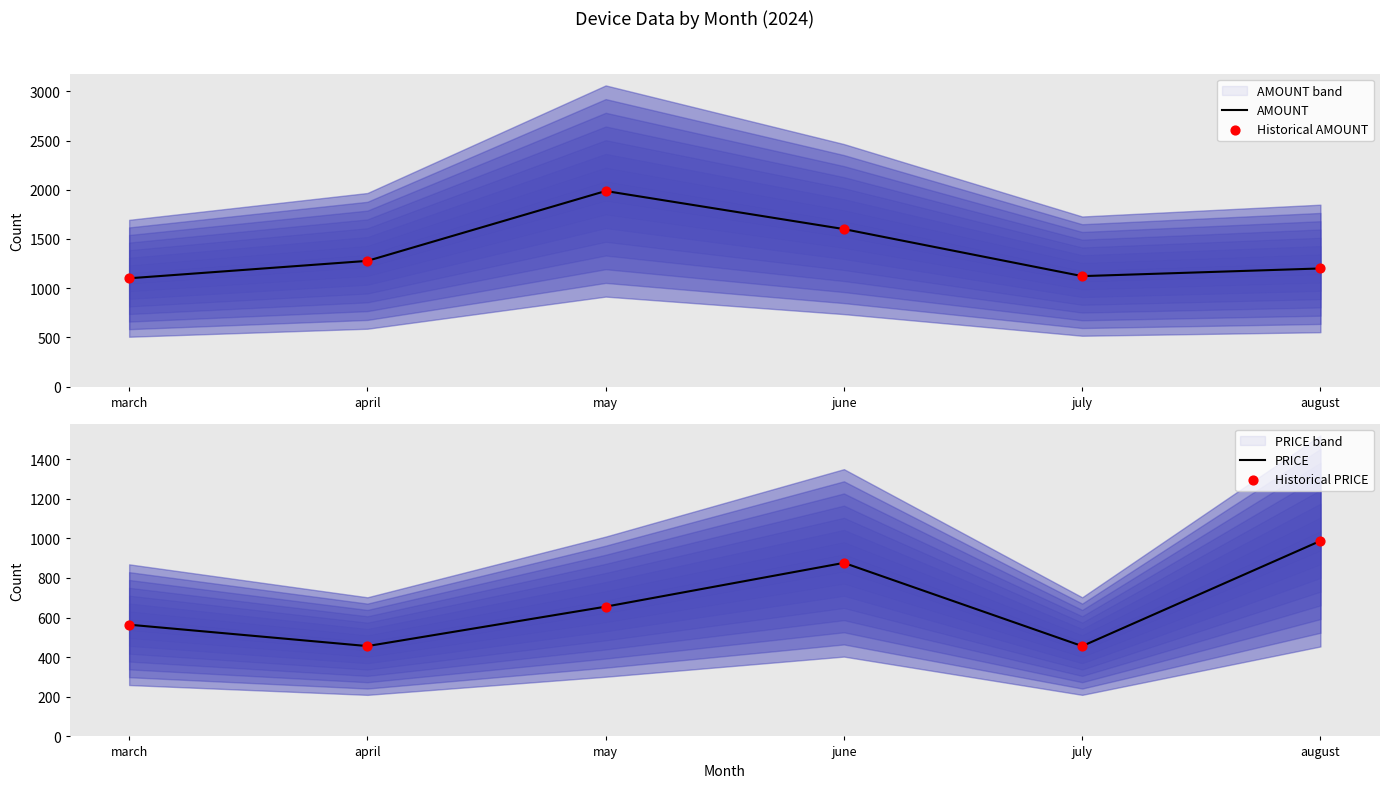

What is the total value across all series at march?

3328